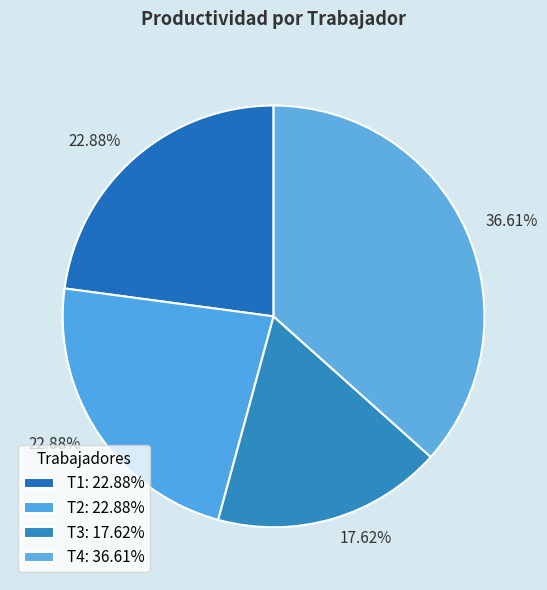

To the nearest percent, what portion does T3 represent?

18%